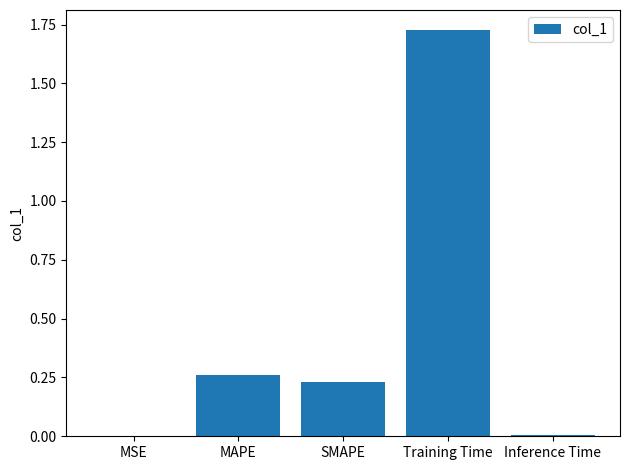

Between Inference Time and MAPE, which is larger?

MAPE